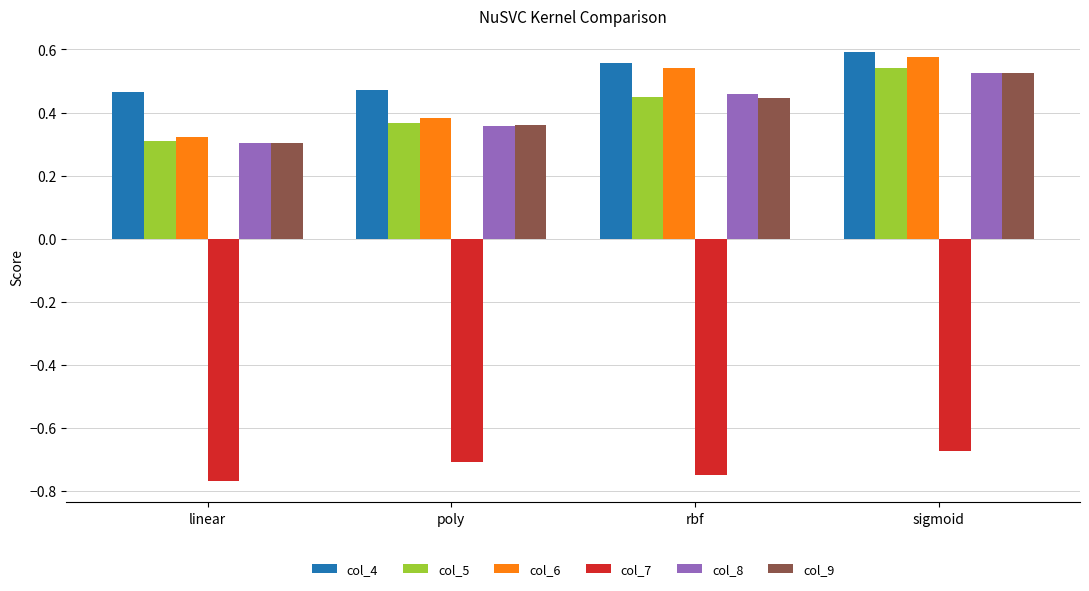

Count the col_4 values in the range 0 to 1.

4